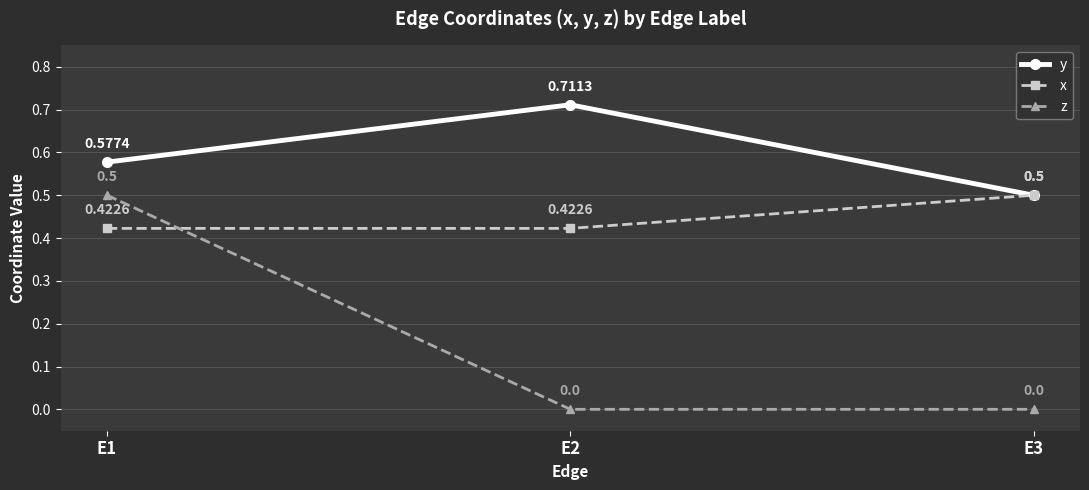

What is the total value across all series at E2?

1.1